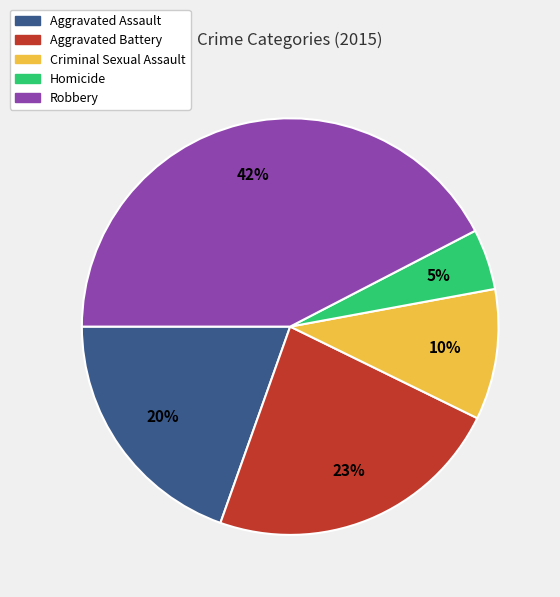

To the nearest percent, what is the average slice percentage?

20%